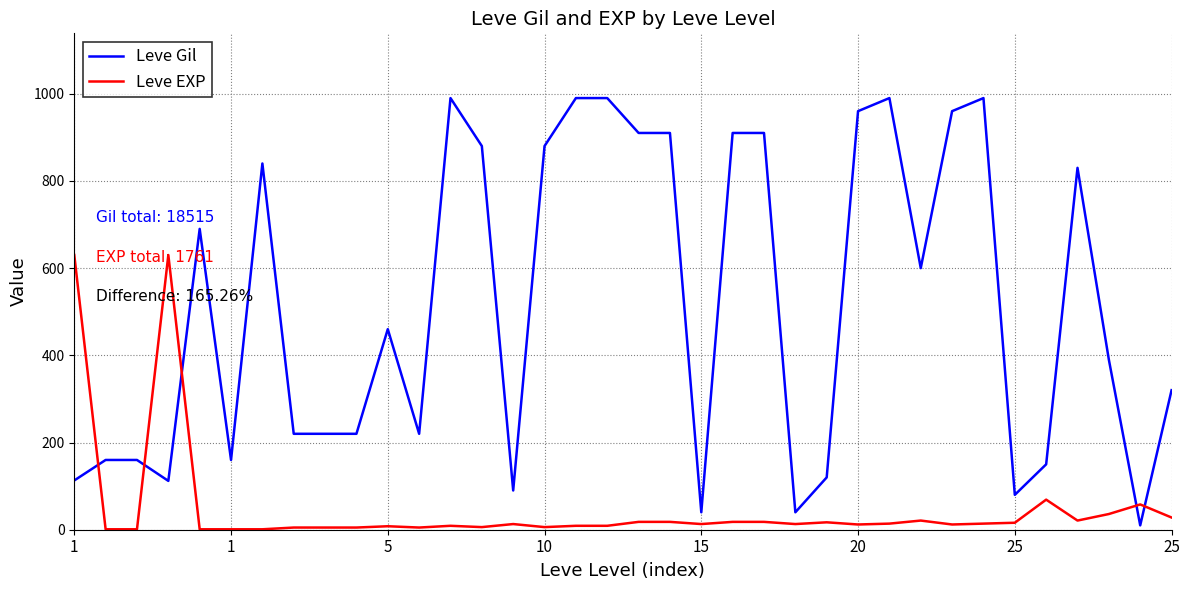

True or false: Leve Gil and Leve EXP intersect in this chart.

True